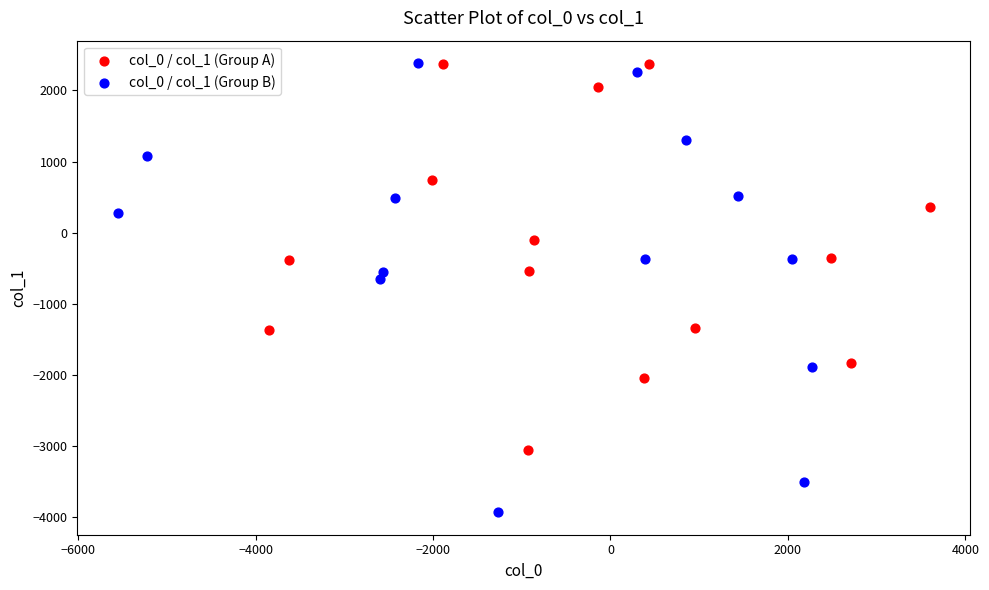

Which series reaches the minimum Y coordinate?

col_0 / col_1 (Group B)